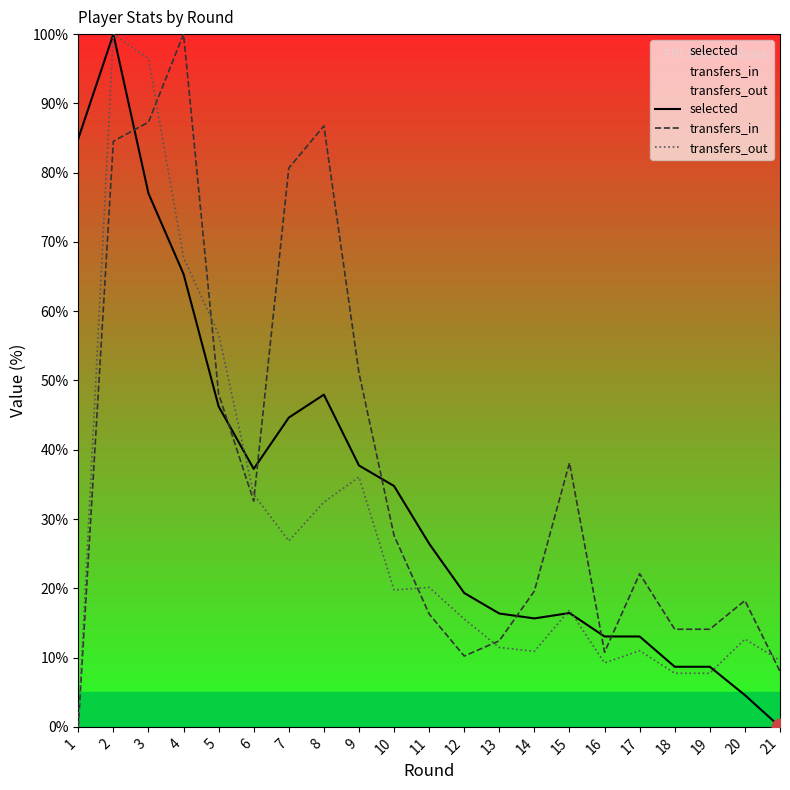

In transfers_out, how many points are lower than both neighbors (excluding endpoints)?

4